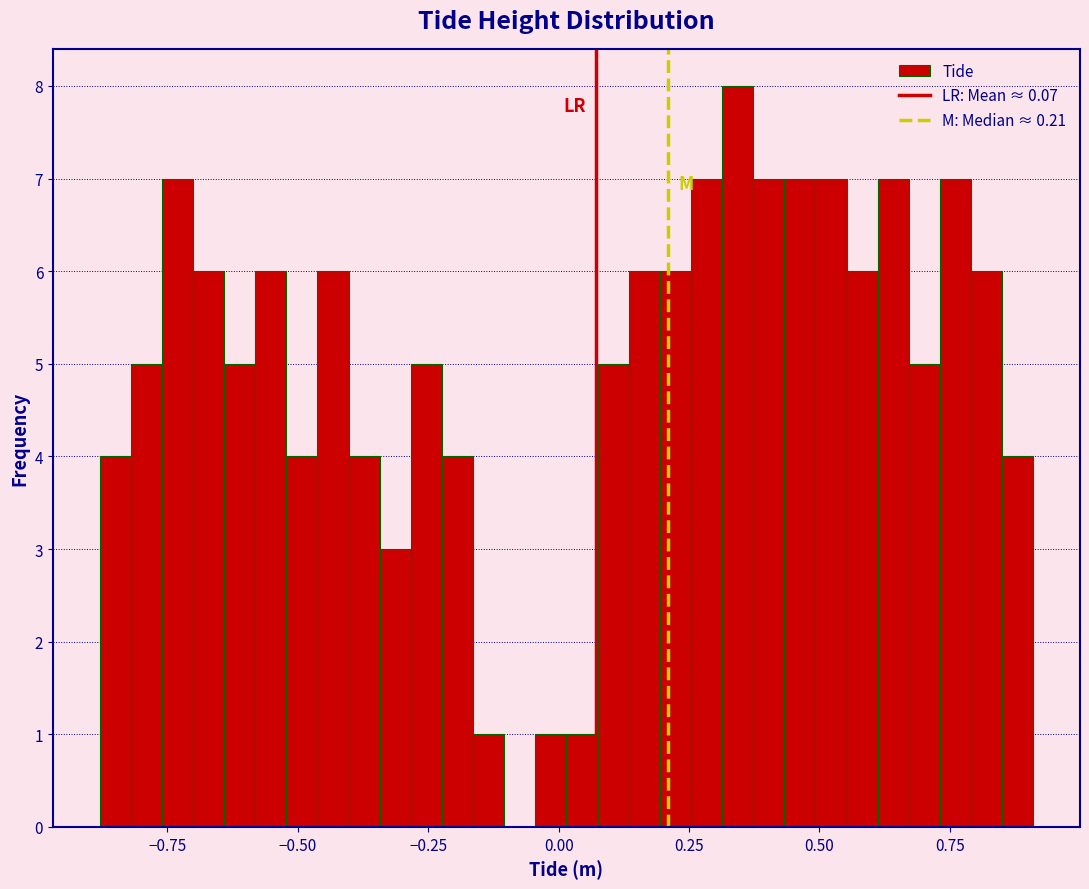

Read against the x-axis, roughly where is the centre of the tallest bar?

0.35